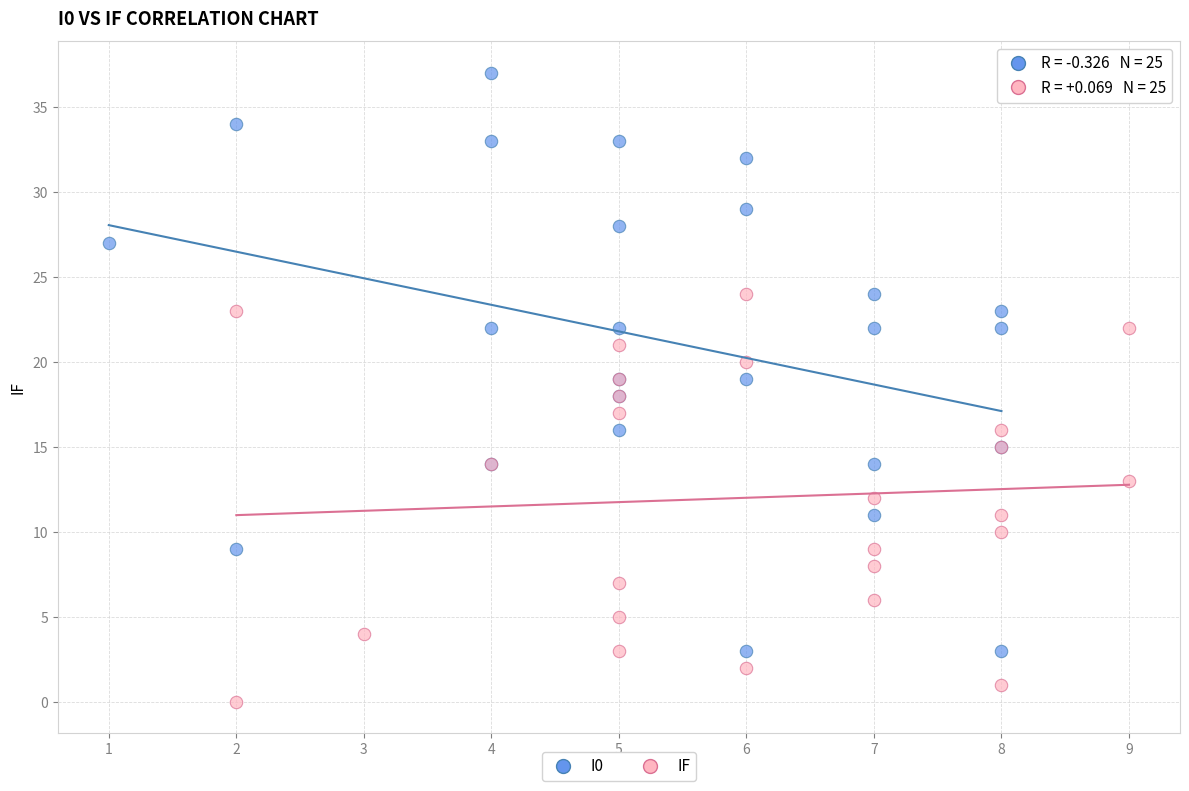

Which series has the widest spread of Y values?

I0